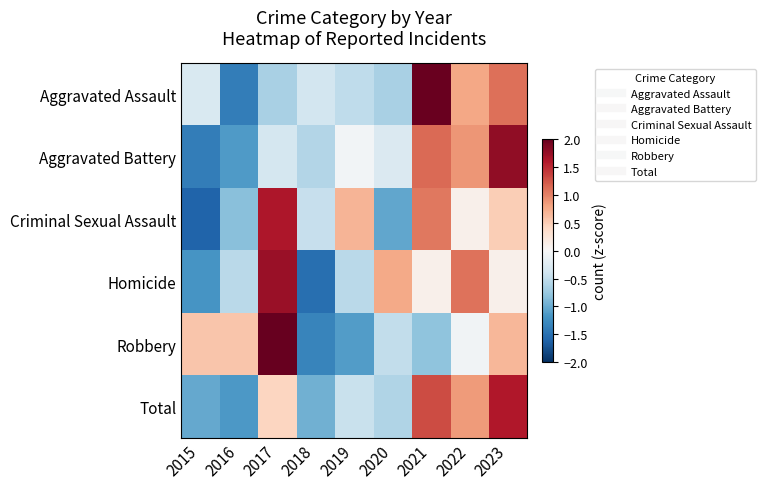

Rank the series by their maximum value, from lowest to highest.

Total, Criminal Sexual Assault, Homicide, Aggravated Battery, Aggravated Assault, Robbery